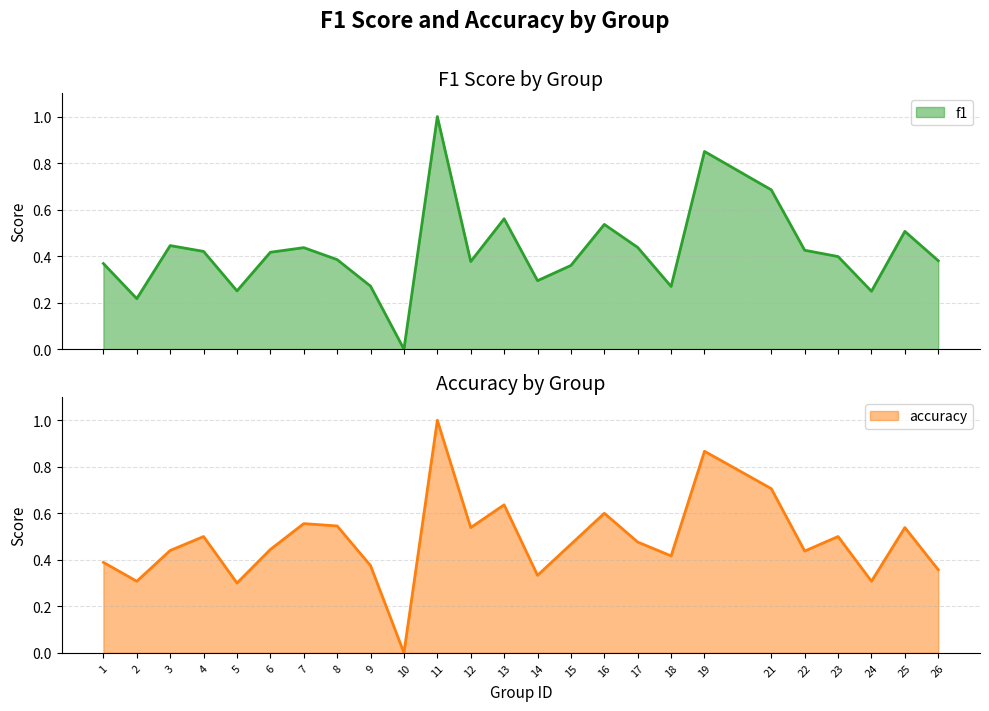

True or false: accuracy has a value of 0.4 at 1.

True